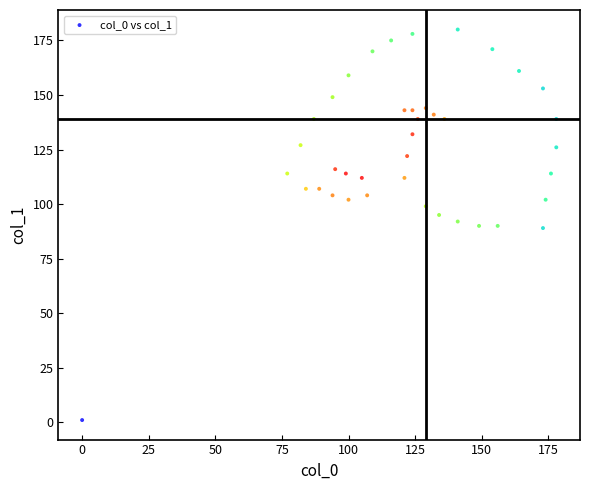

What is the range of X values (max minus min)?

178